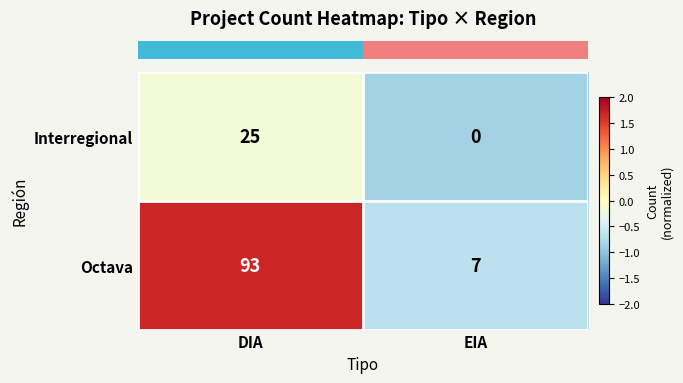

Rank the series by their average value, from lowest to highest.

Interregional, Octava